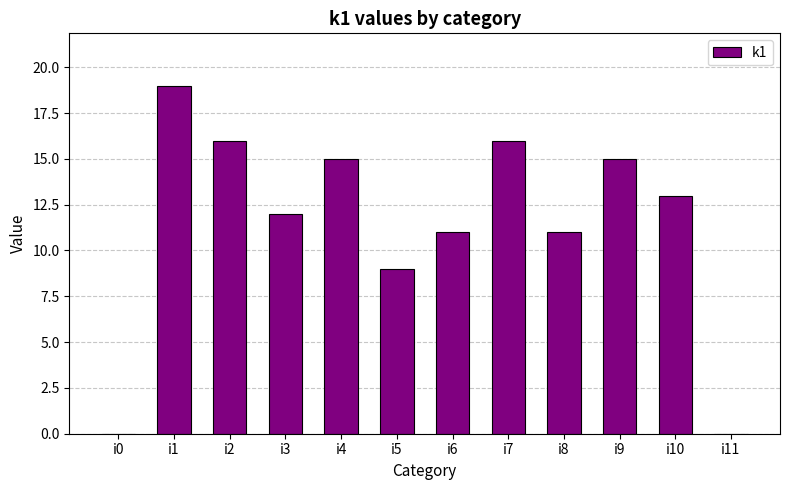

Which label corresponds to the largest value in the chart?

i1